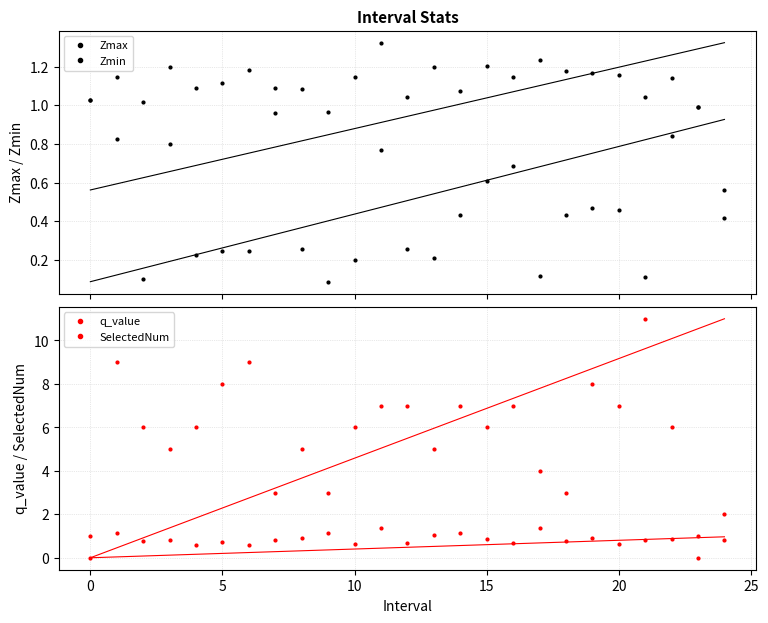

True or false: q_value and Zmax cross at least once.

True